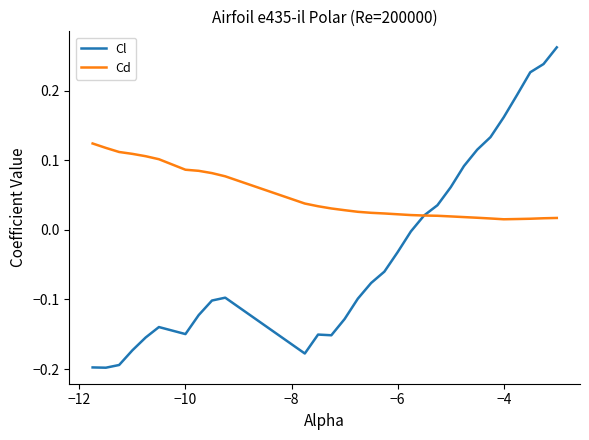

Rank the series by their maximum value, from highest to lowest.

Cl, Cd